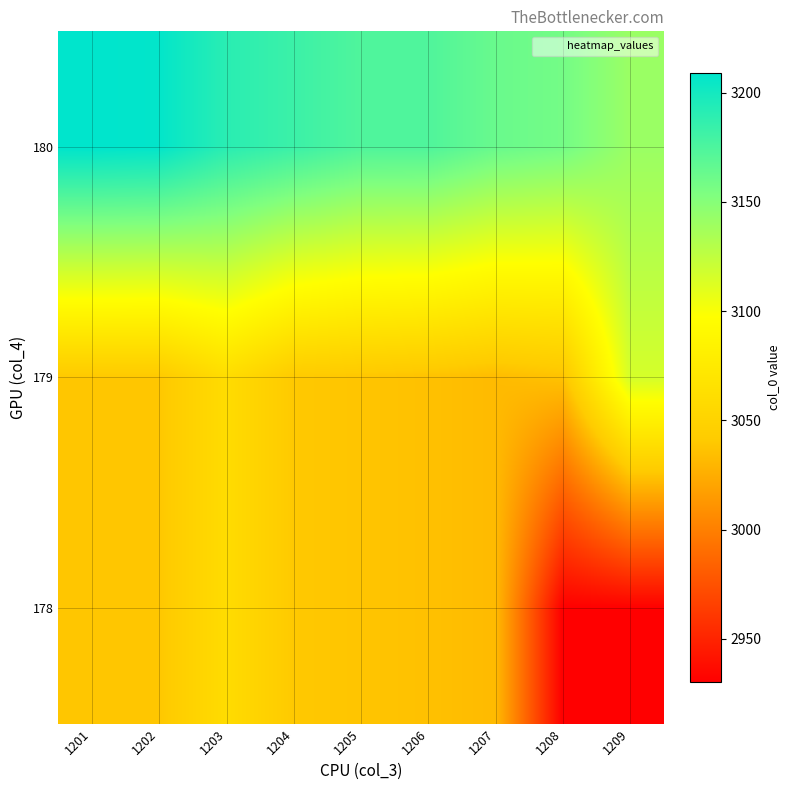

What is the smallest value displayed?

2930.2